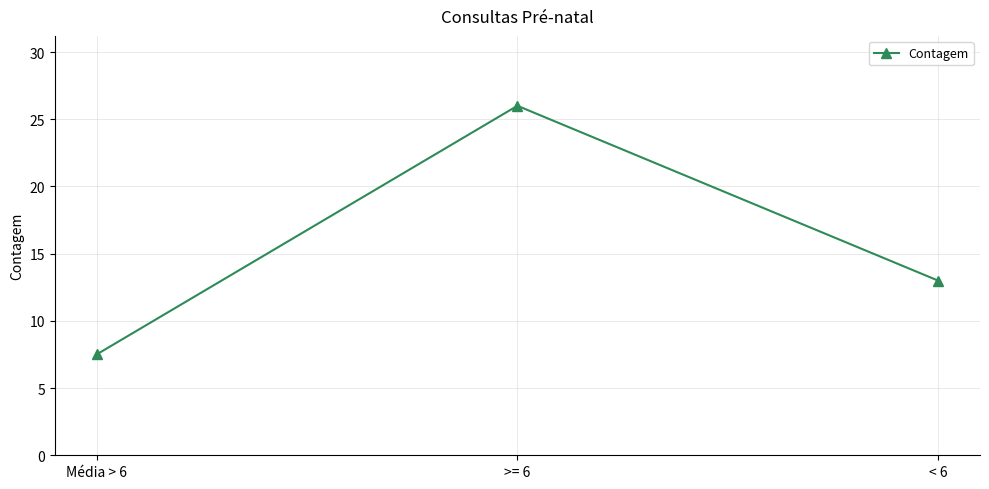

Reading left to right, extract all data points from this chart.

Média > 6=7.5	>= 6=26.0	< 6=13.0